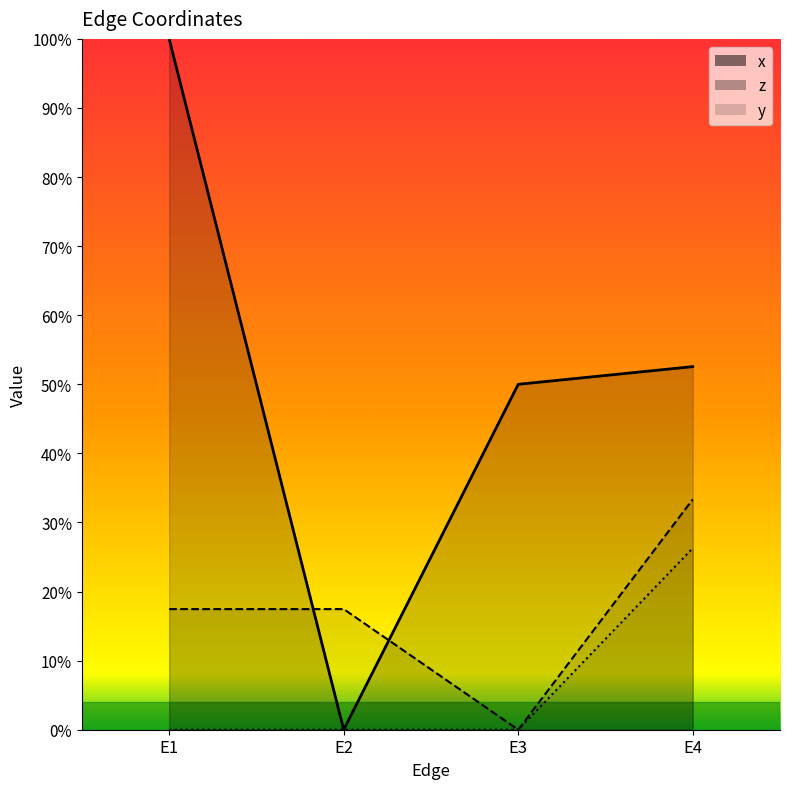

How many lines are shown in the chart?

3